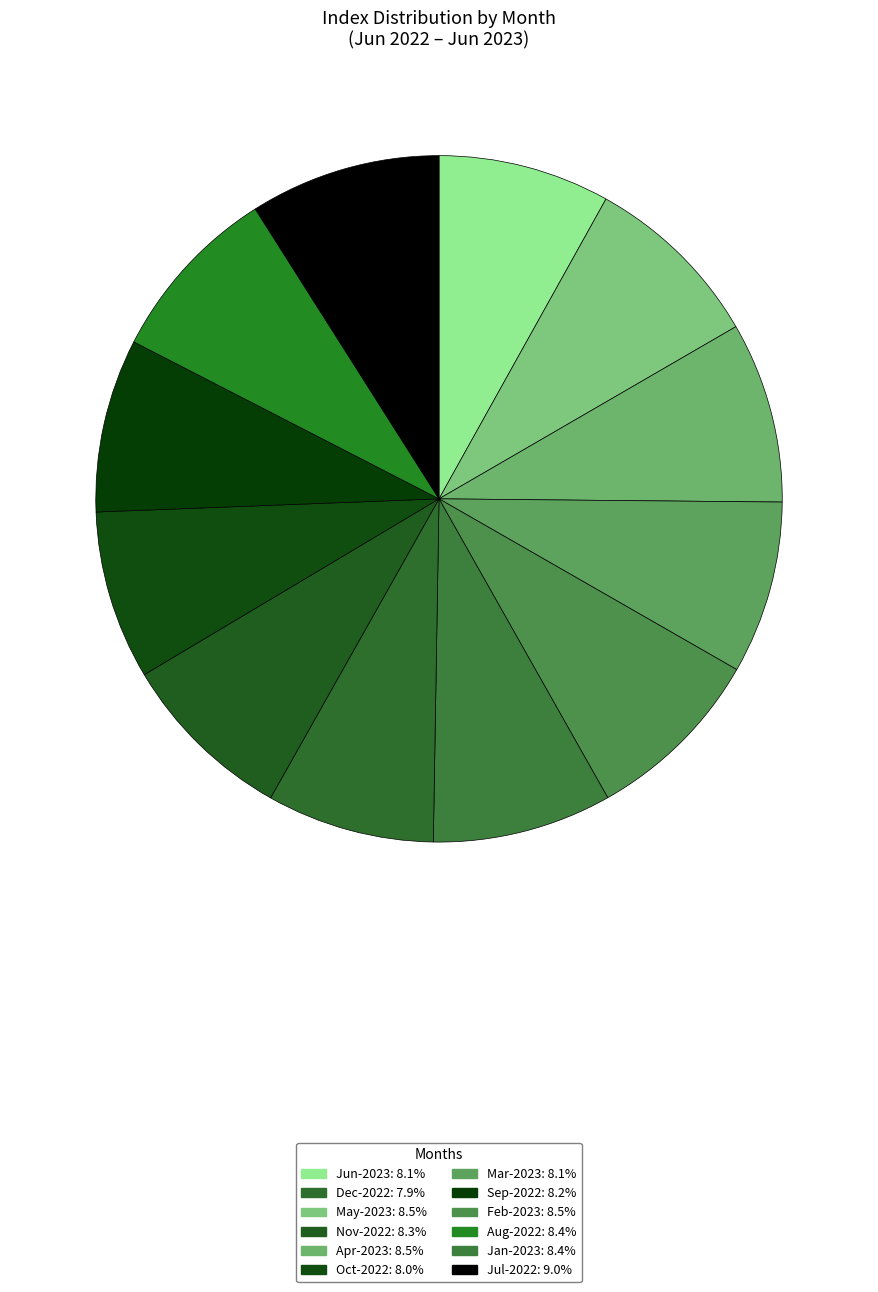

To the nearest percent, what is the average slice percentage?

8%